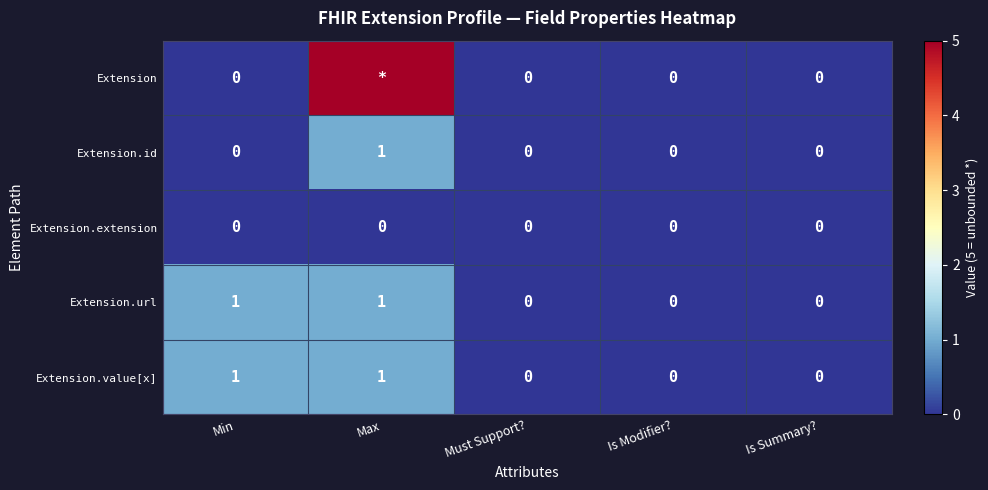

What is the total value across all series at Max?

8